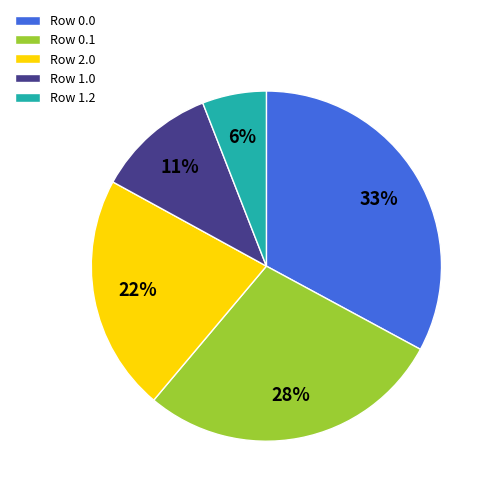

Is it true that Row 0.0 is 15% of the pie?

False